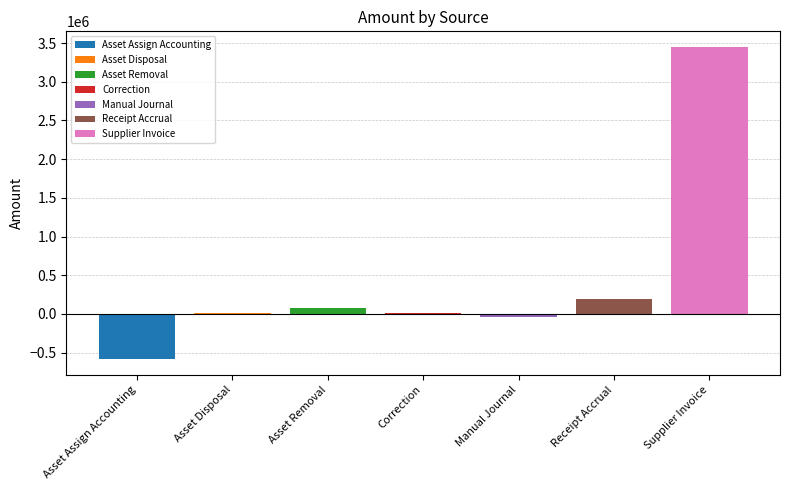

What is the maximum value shown in the chart?

3450042.4